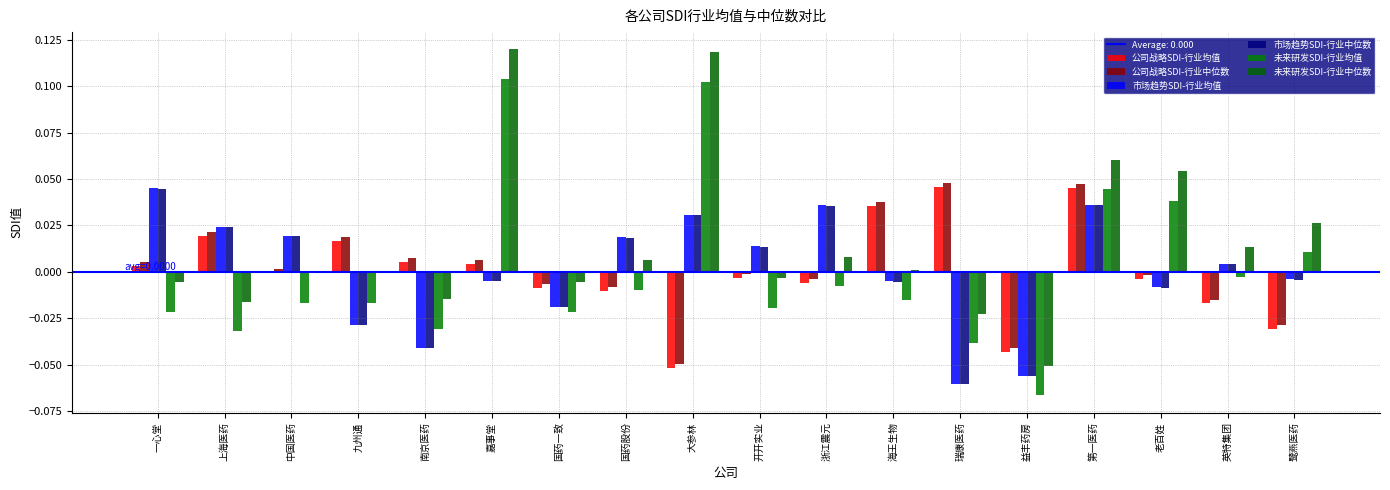

How many groups of bars are there?

18